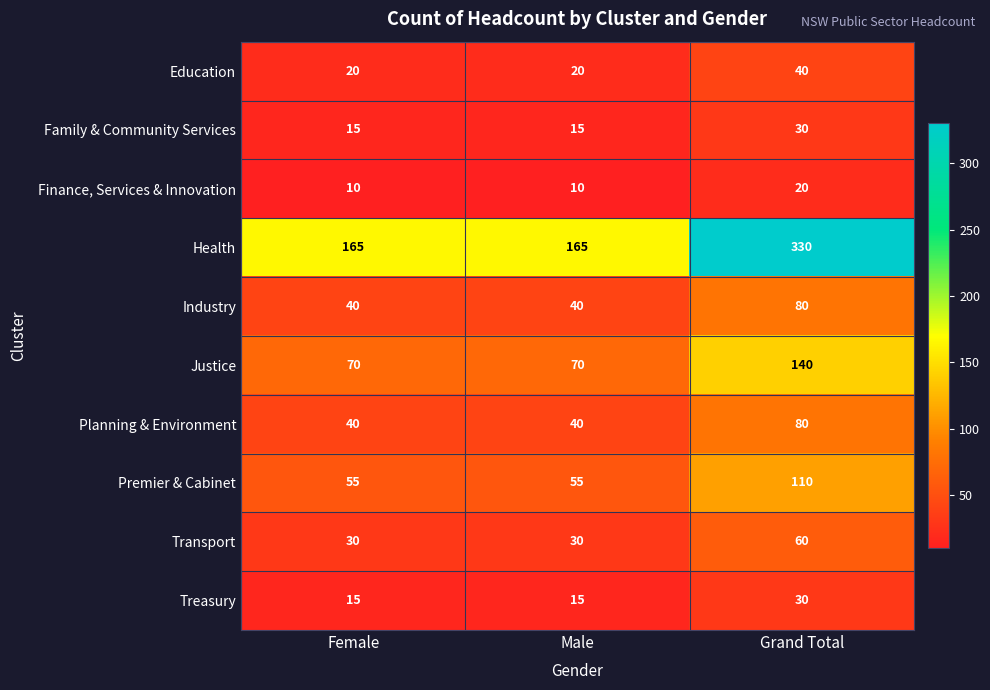

At which category is the sum across all series the highest?

Grand Total